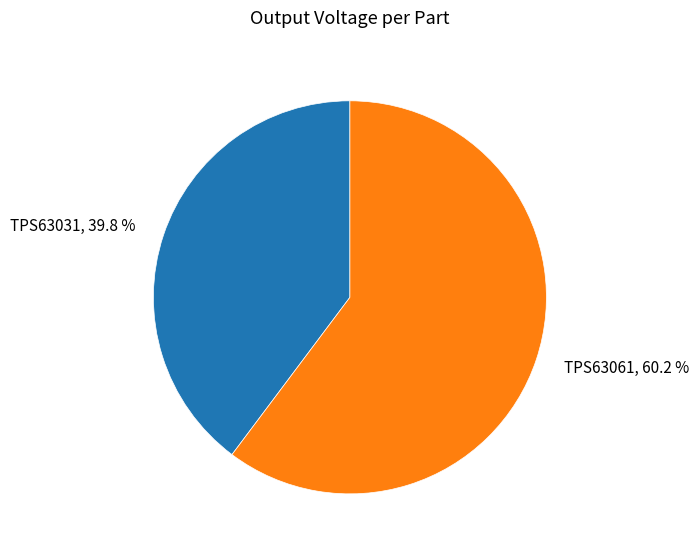

What percentage is the TPS63031 slice, to the nearest percent?

40%